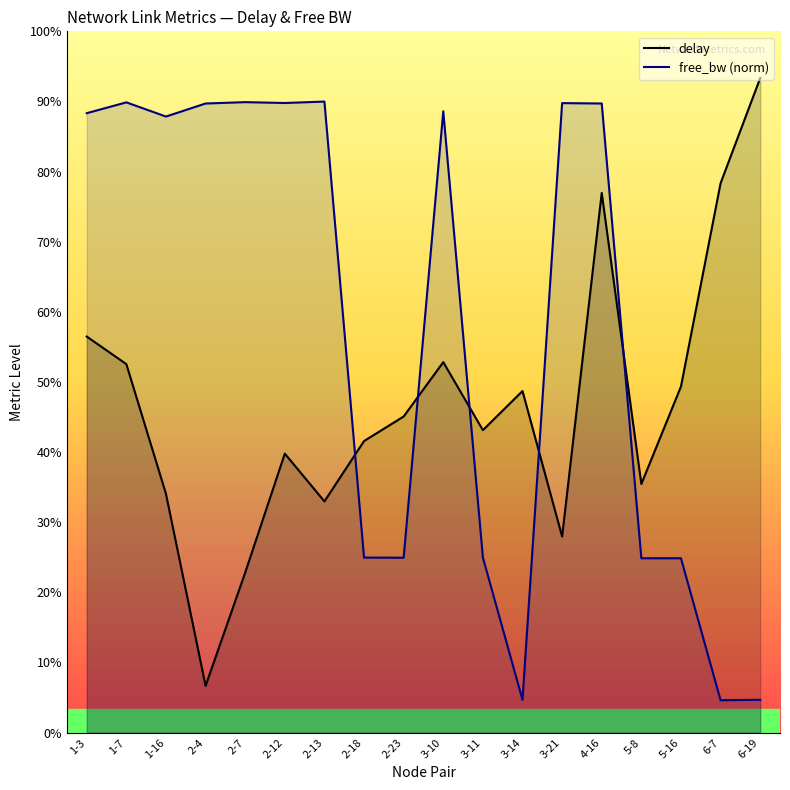

Between which two adjacent categories do free_bw_norm and delay first intersect?

2-13 and 2-18